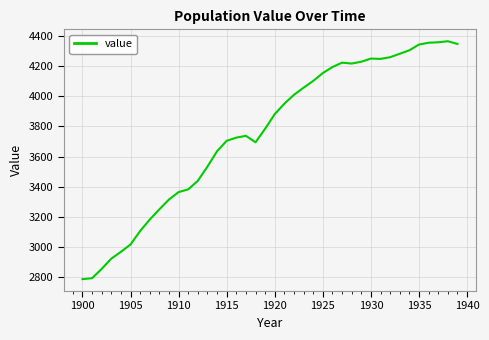

What is the minimum value shown in the chart?

2788